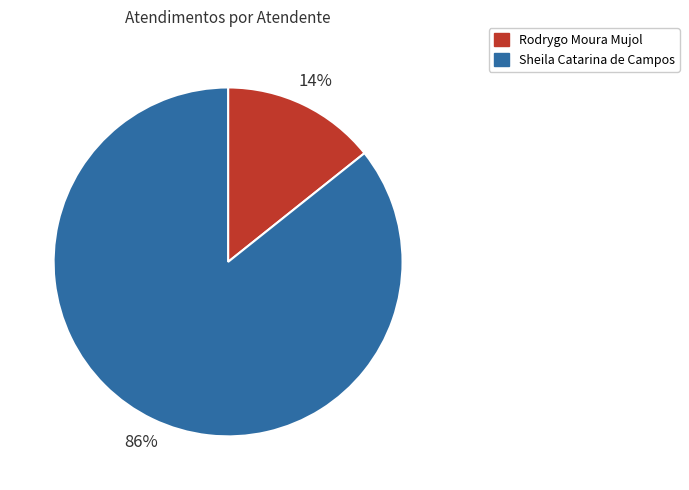

Between Rodrygo Moura Mujol and Sheila Catarina de Campos, which is larger?

Sheila Catarina de Campos